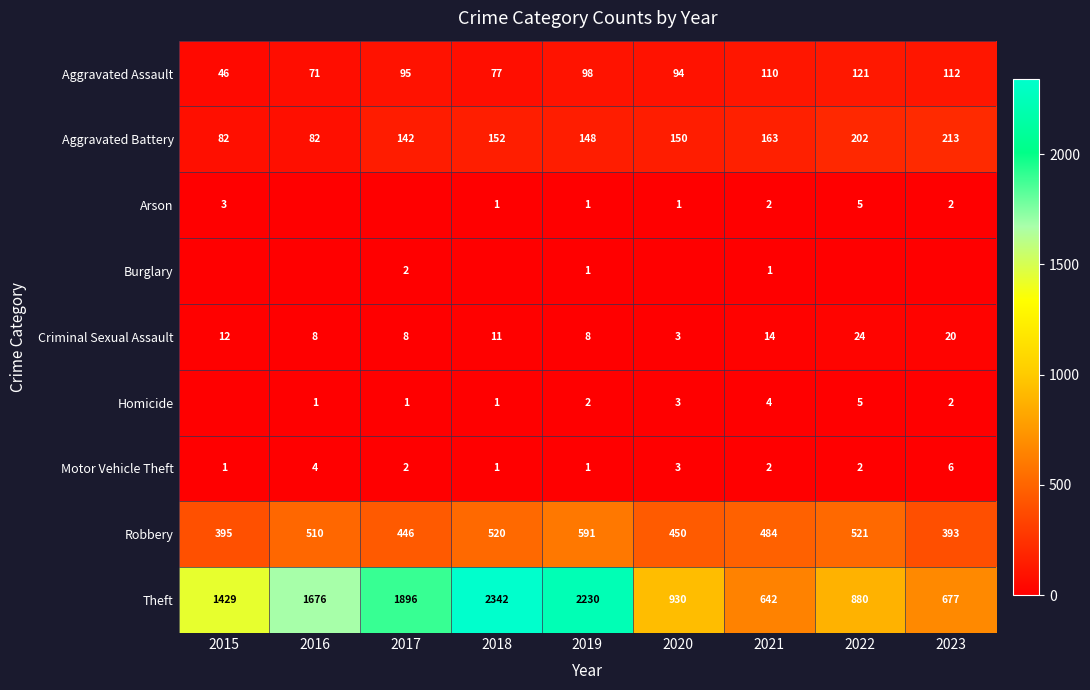

List the series in order of their peak value, highest first.

Theft, Robbery, Aggravated Battery, Aggravated Assault, Criminal Sexual Assault, Motor Vehicle Theft, Arson, Homicide, Burglary